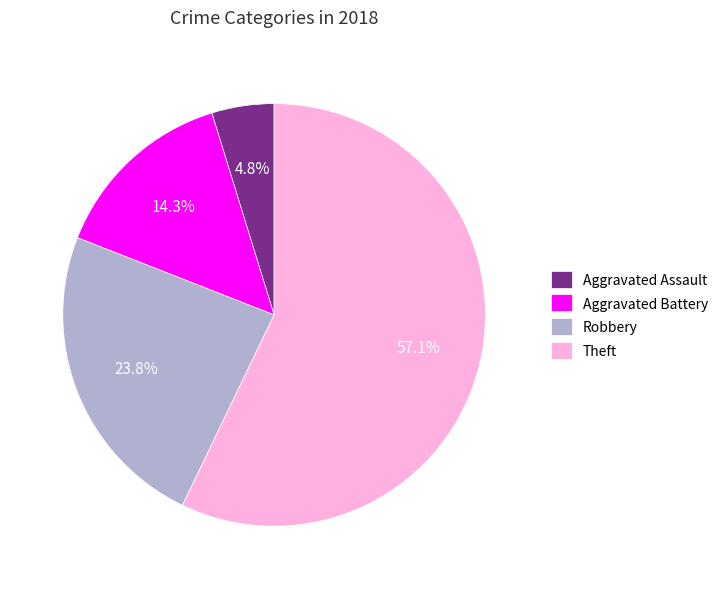

Count the number of slices in the pie.

4